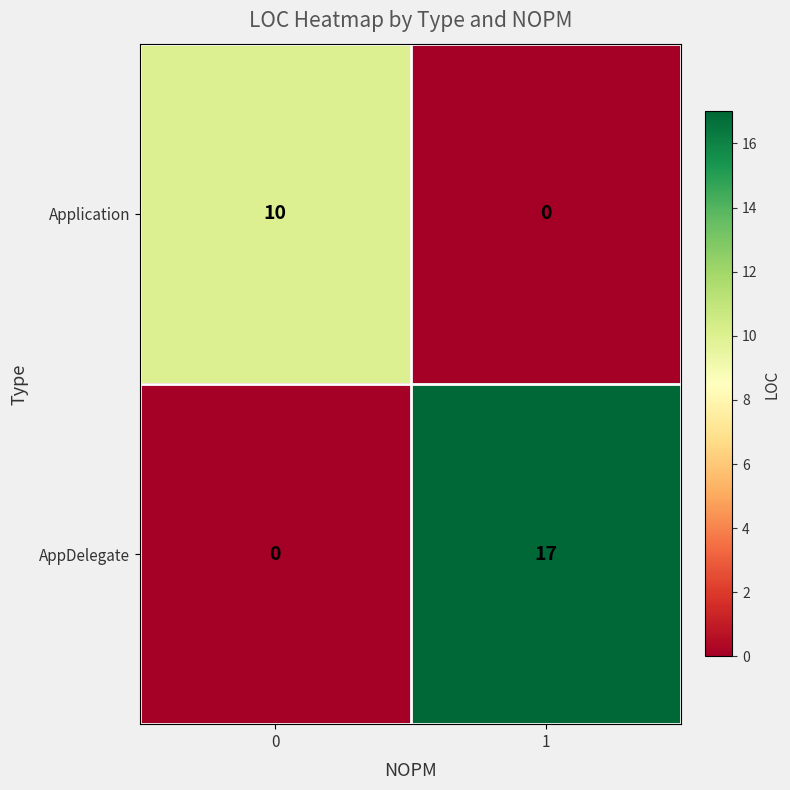

Count the number of categories in the chart.

2